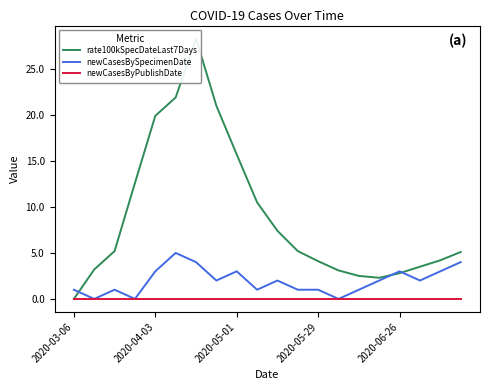

Reading left to right, extract all data points from this chart.

rate100kSpecDateLast7Days: 0.0	3.2	5.2	12.6	19.9	21.9	28.3	21.0	15.7	10.5	7.4	5.2	4.1	3.1	2.5	2.3	2.8	3.5	4.2	5.1
newCasesBySpecimenDate: 1.0	0.0	1.0	0.0	3.0	5.0	4.0	2.0	3.0	1.0	2.0	1.0	1.0	0.0	1.0	2.0	3.0	2.0	3.0	4.0
newCasesByPublishDate: 0.0	0.0	0.0	0.0	0.0	0.0	0.0	0.0	0.0	0.0	0.0	0.0	0.0	0.0	0.0	0.0	0.0	0.0	0.0	0.0